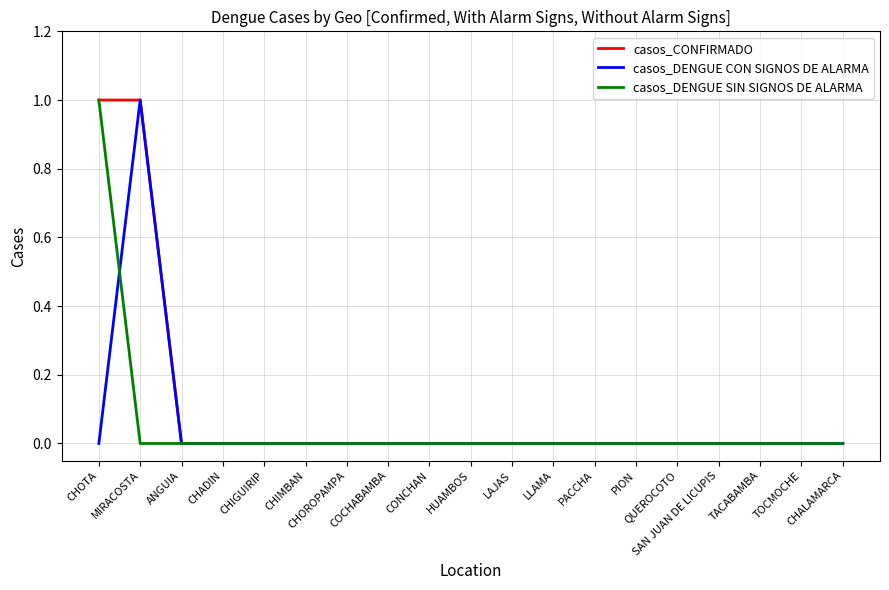

Which series has the largest total across all categories?

casos_CONFIRMADO